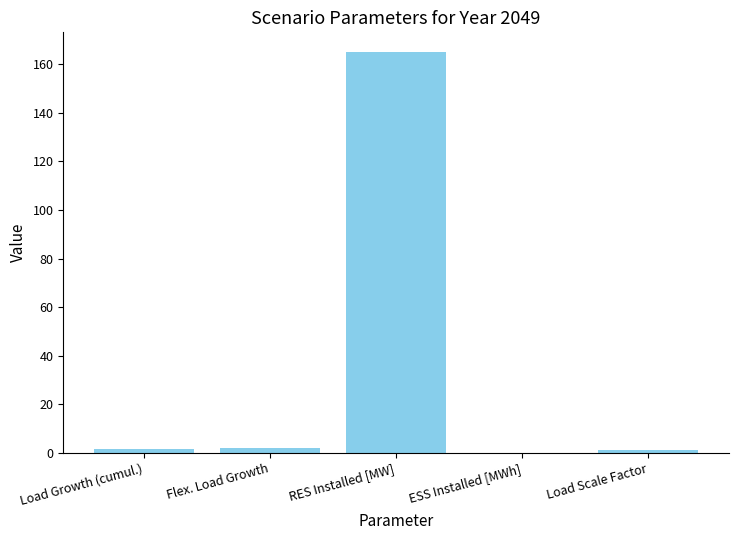

What is the ratio of the value at RES Installed [MW] to the value at Load Growth (cumul.)?

123.6